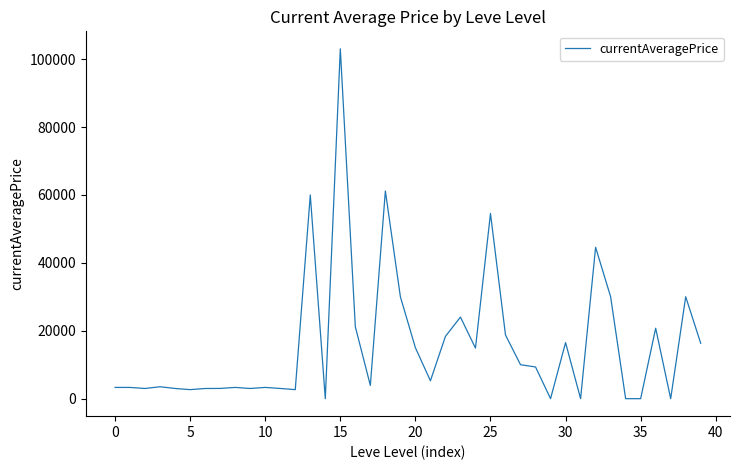

What is the difference between the second highest and minimum values?

61170